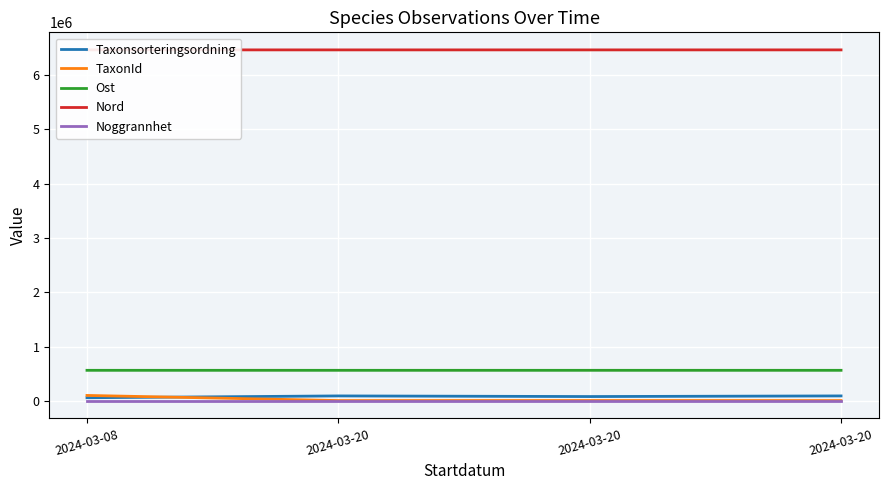

Rank the series at 2024-03-20 from lowest to highest value.

Noggrannhet, TaxonId, Taxonsorteringsordning, Ost, Nord